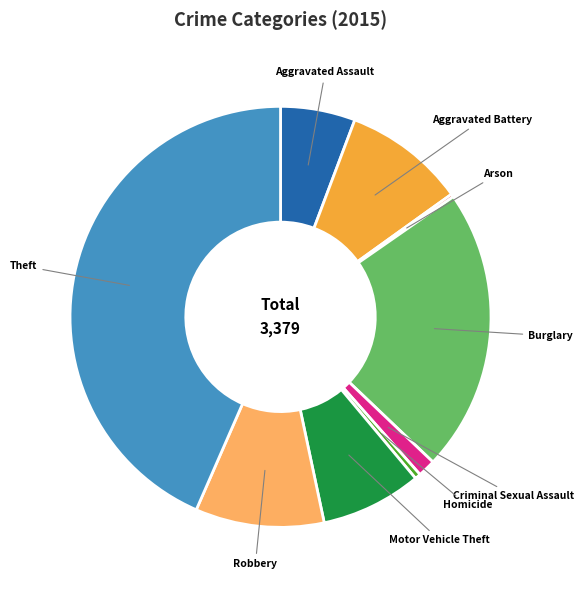

Which has a higher value, Burglary or Robbery?

Burglary